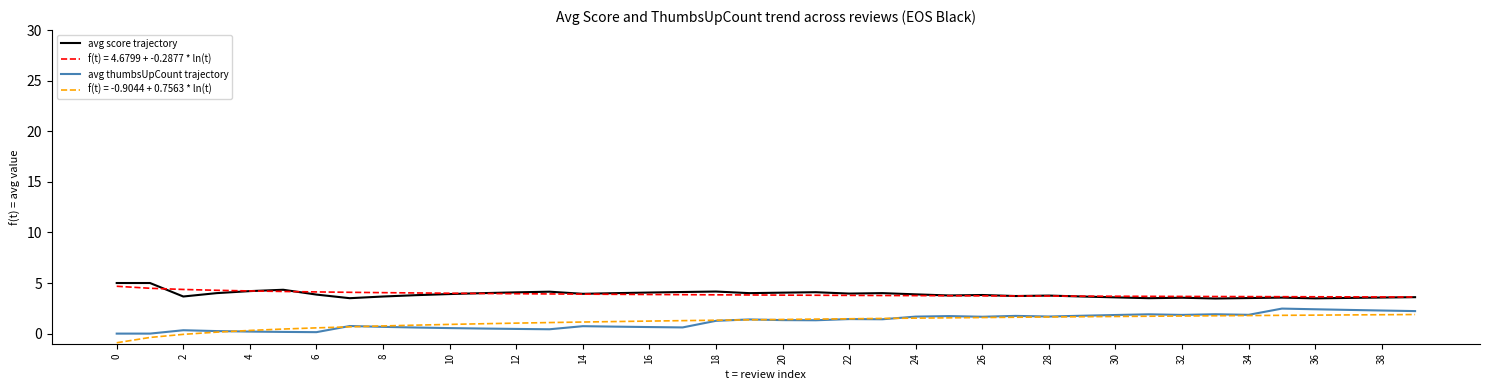

What is the highest value of the avg score trajectory series?

5.0